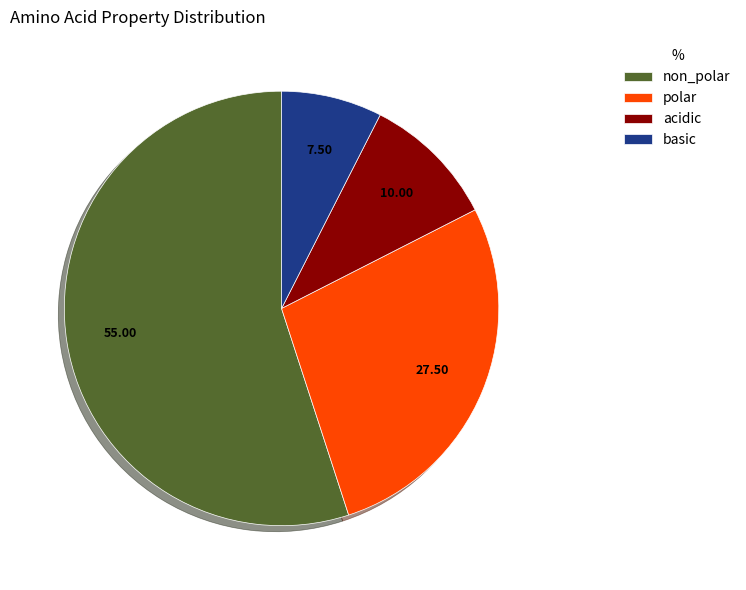

Between basic and polar, which is larger?

polar